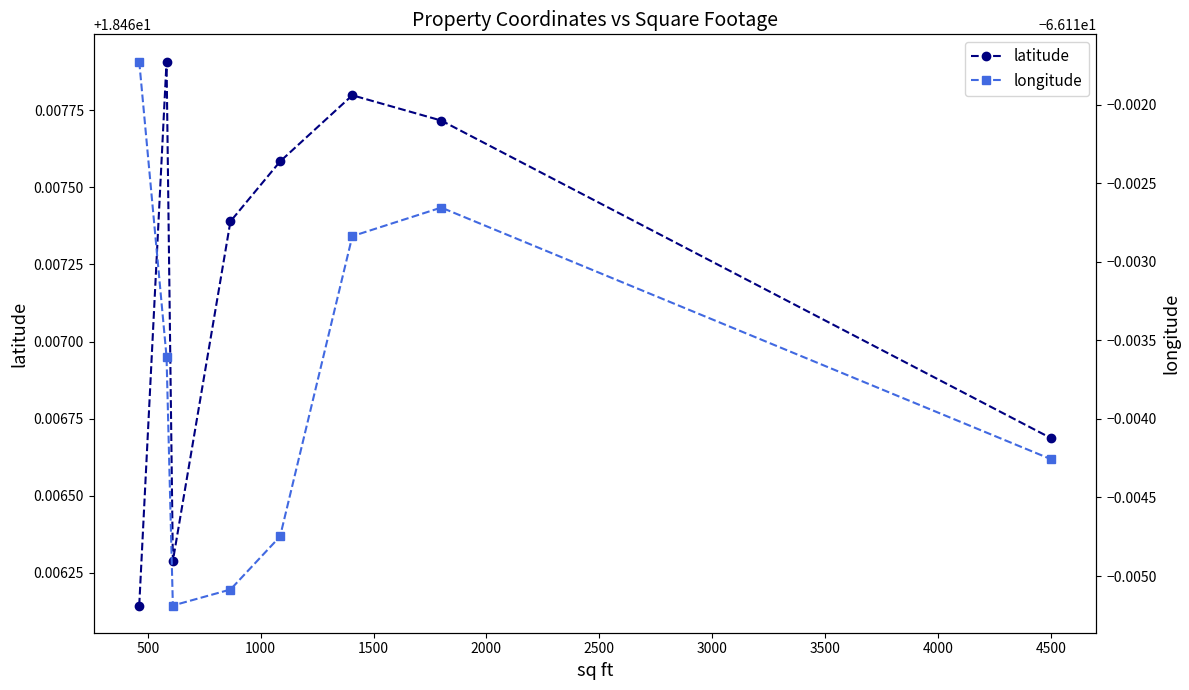

True or false: latitude has more than 0 points higher than both neighbors.

True